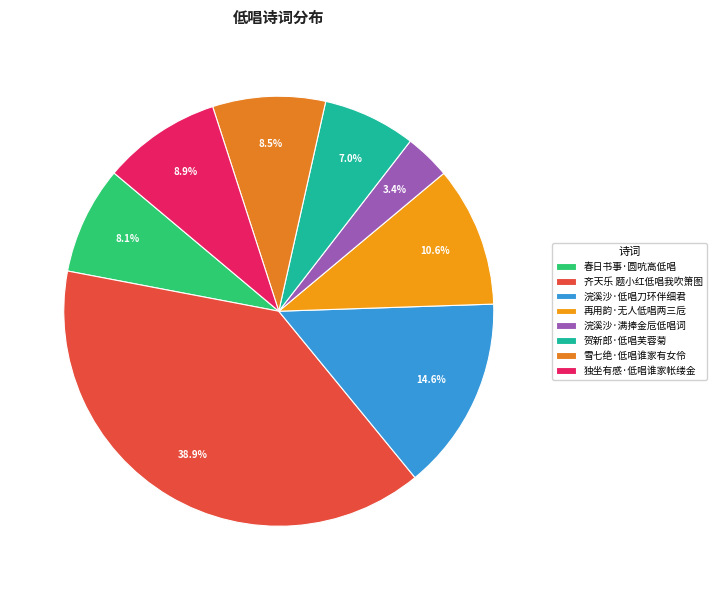

Which category has the smallest portion of the pie?

浣溪沙·满捧金卮低唱词